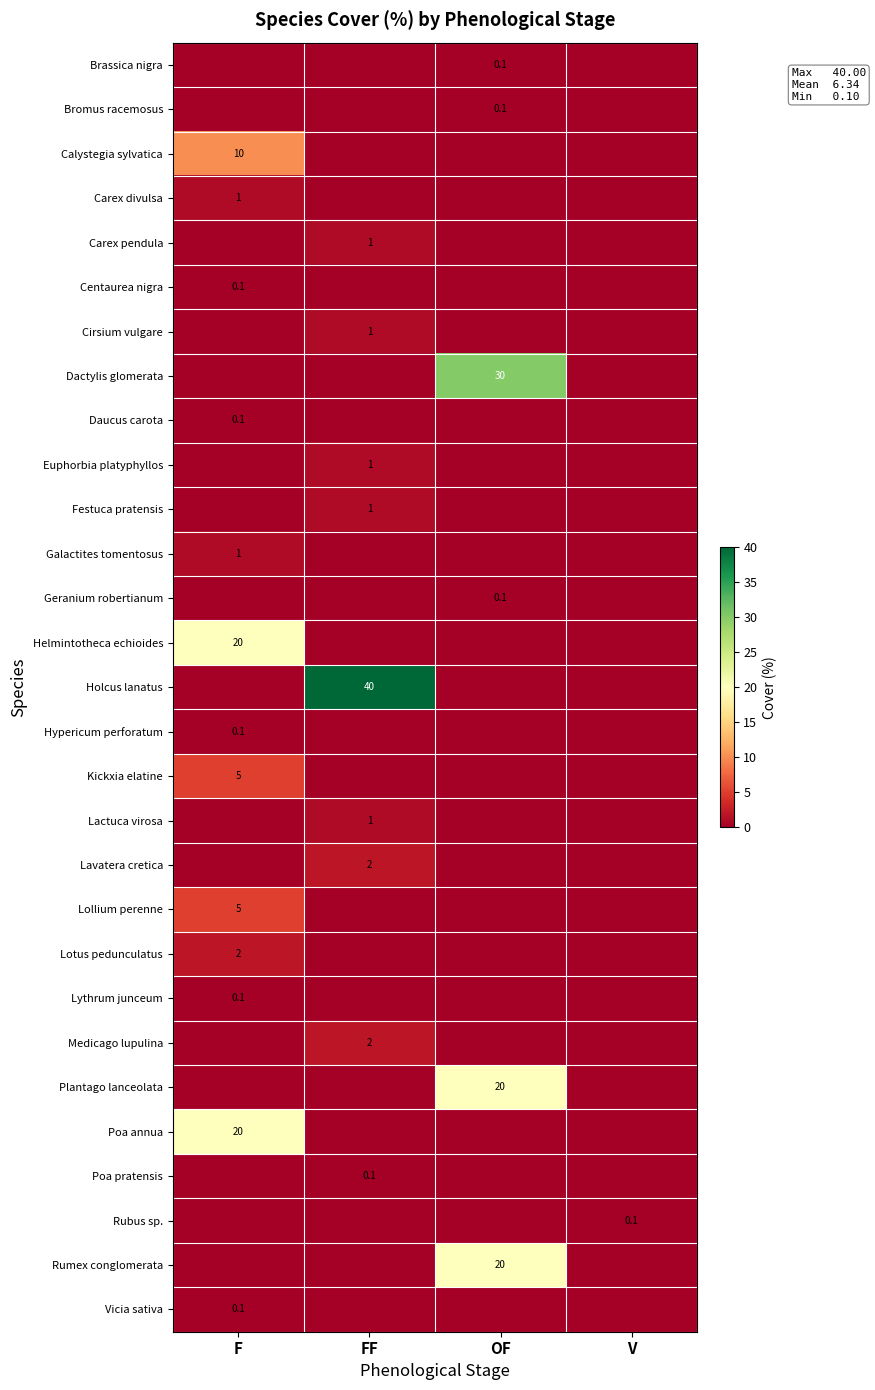

The Calystegia sylvatica series shows 10.0 at F. True or false?

True